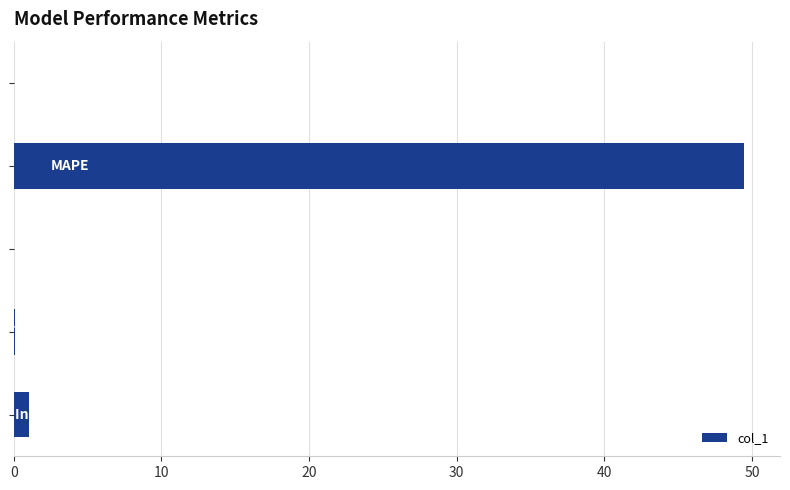

What is the average value?

10.1